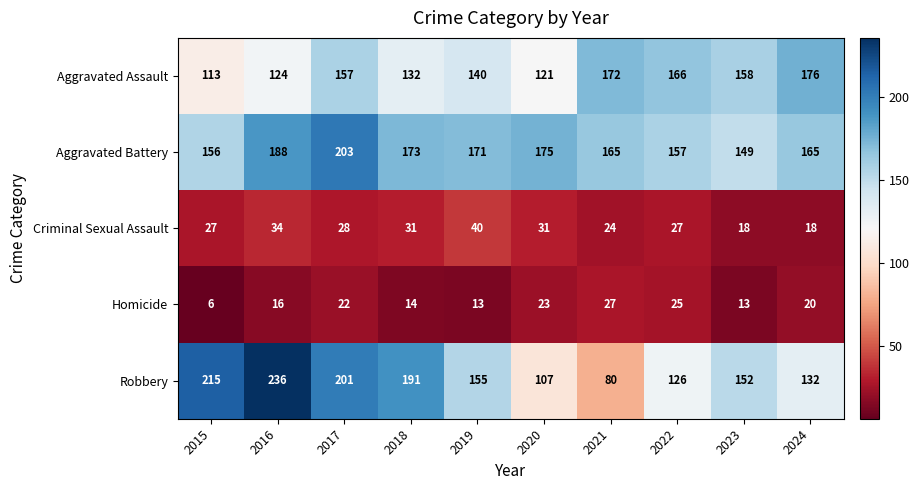

True or false: Robbery has a value of 236 at 2016.

True